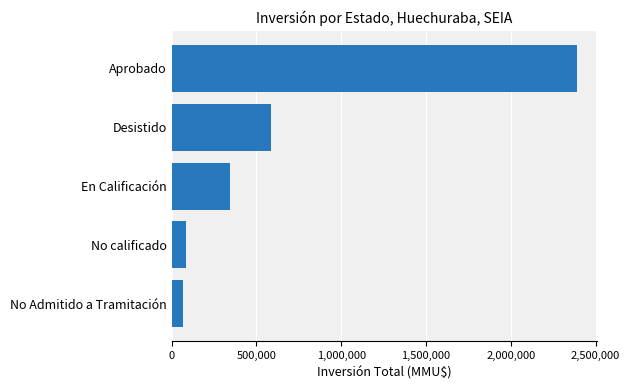

Are the bars grouped side by side (vs. stacked)?

No